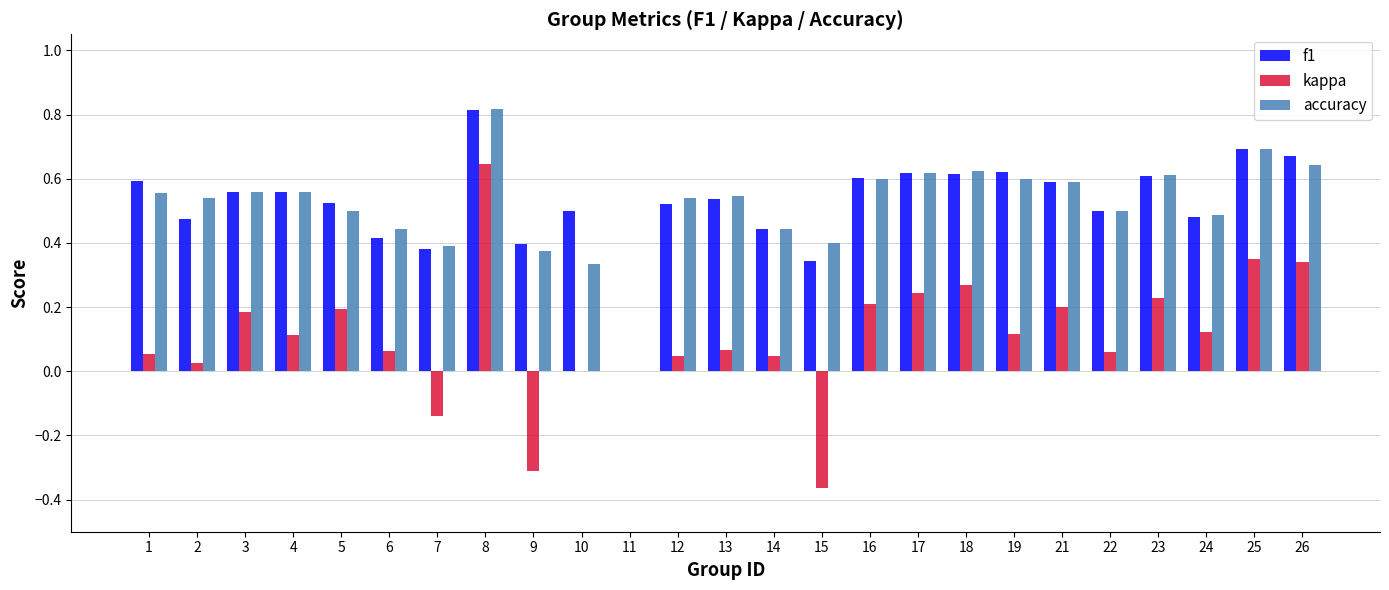

Which series changed the most between 4 and 14?

f1